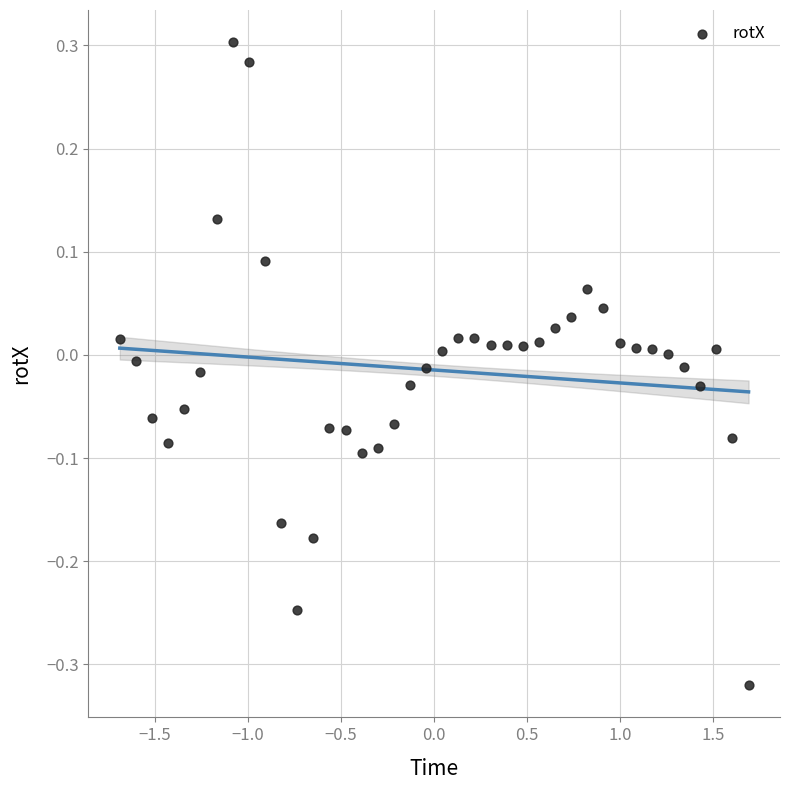

What is the range of Y values (max minus min)?

0.6